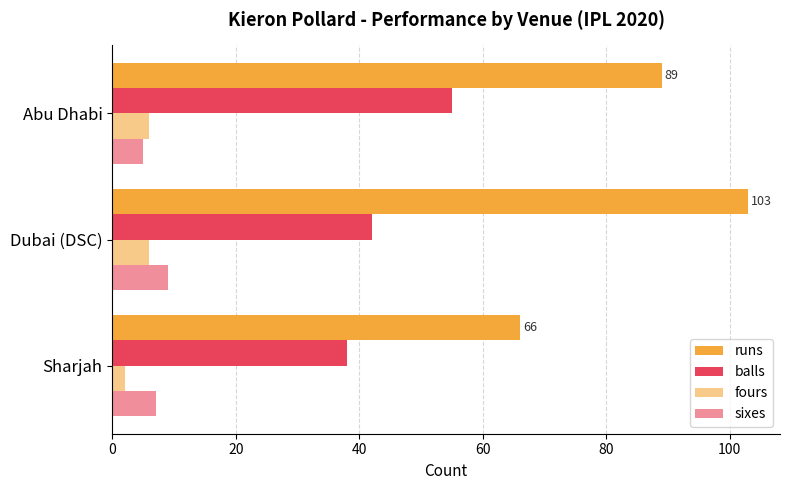

How many values in the runs series are below 89?

1